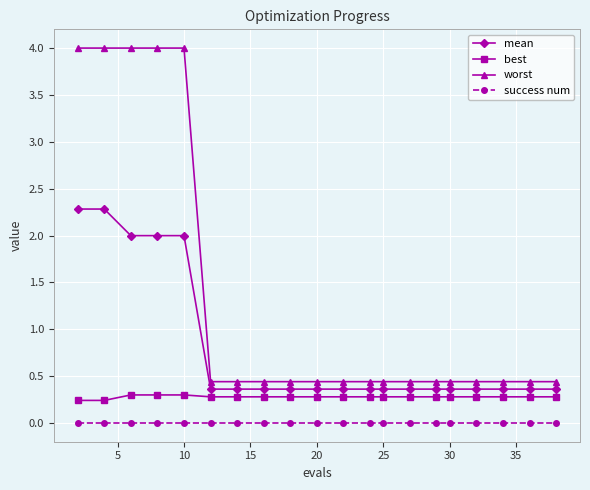

True or false: mean and success num cross at least once.

False